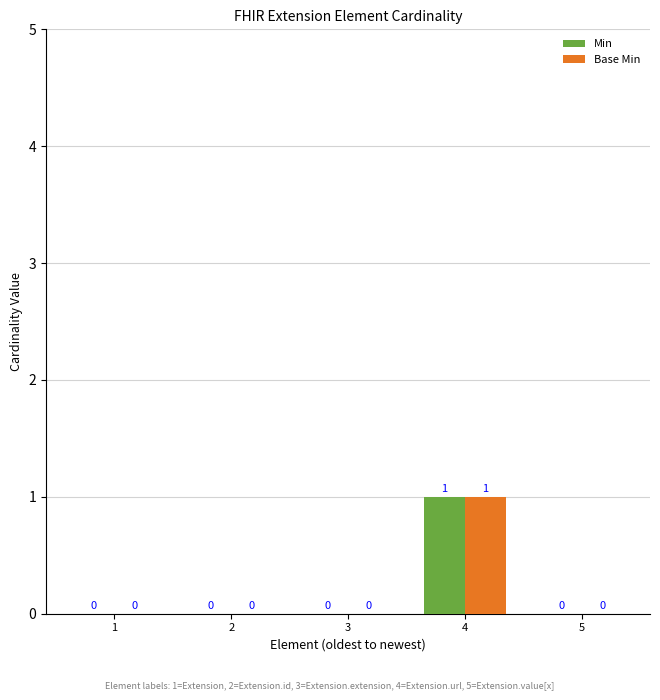

At which category is the sum across all series the highest?

4